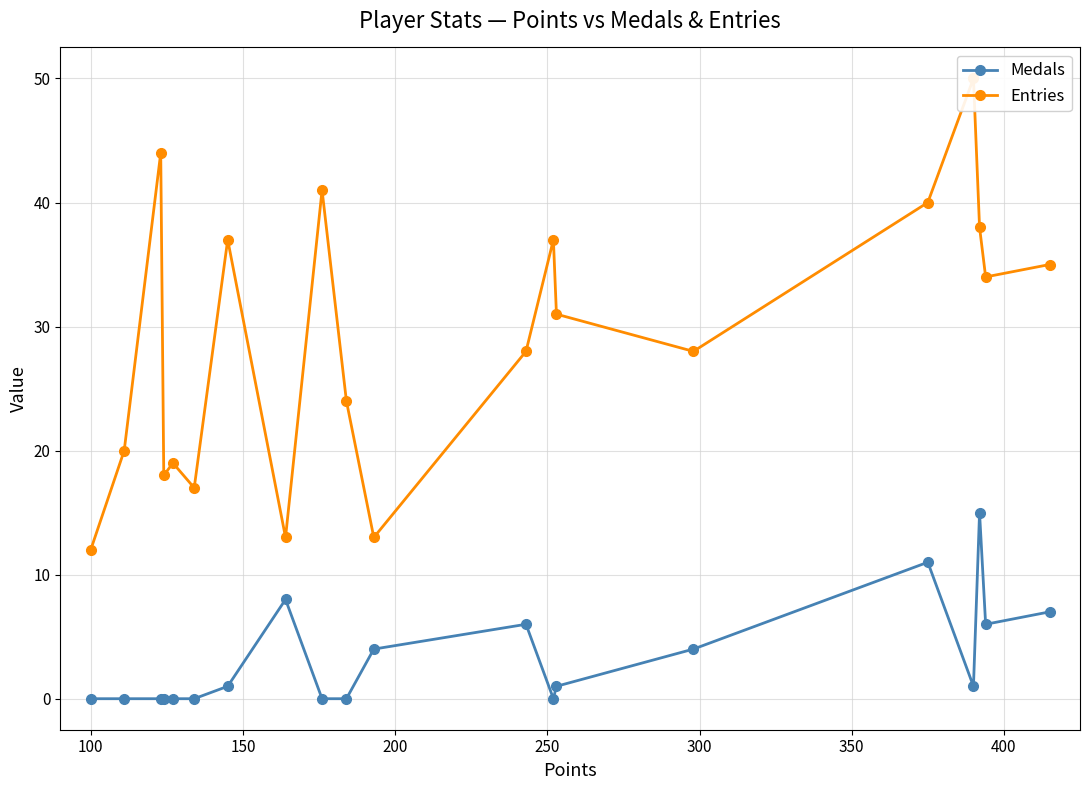

What is the highest value of the Medals series?

15